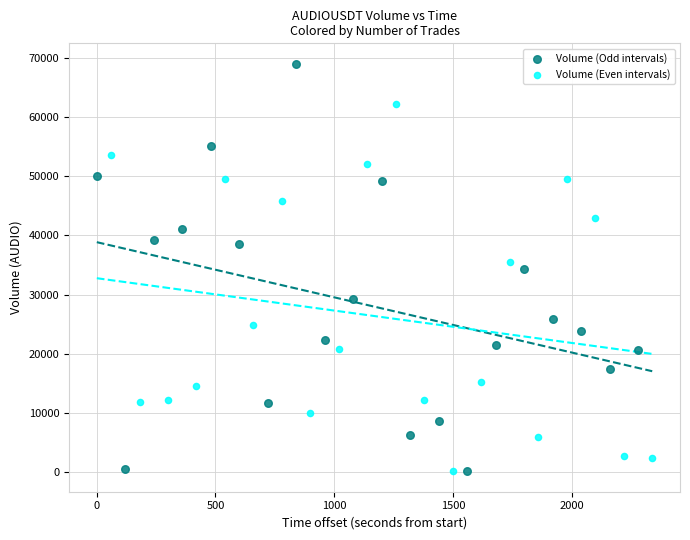

What are all the series names shown in the legend?

Volume (Odd intervals), Volume (Even intervals)